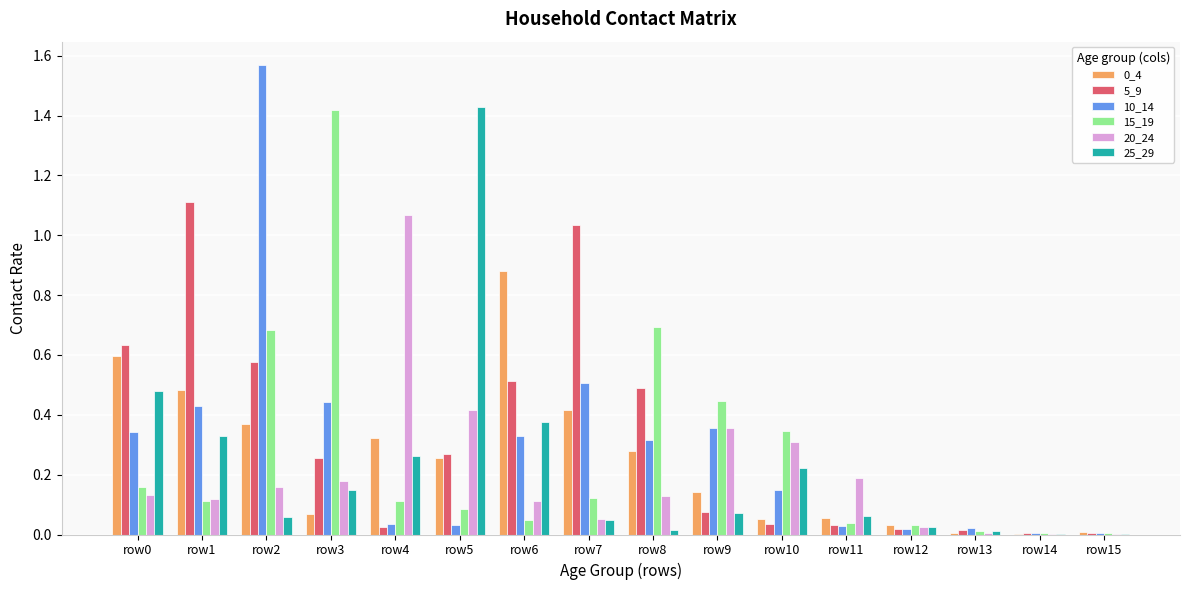

How many data points does each series have?

16